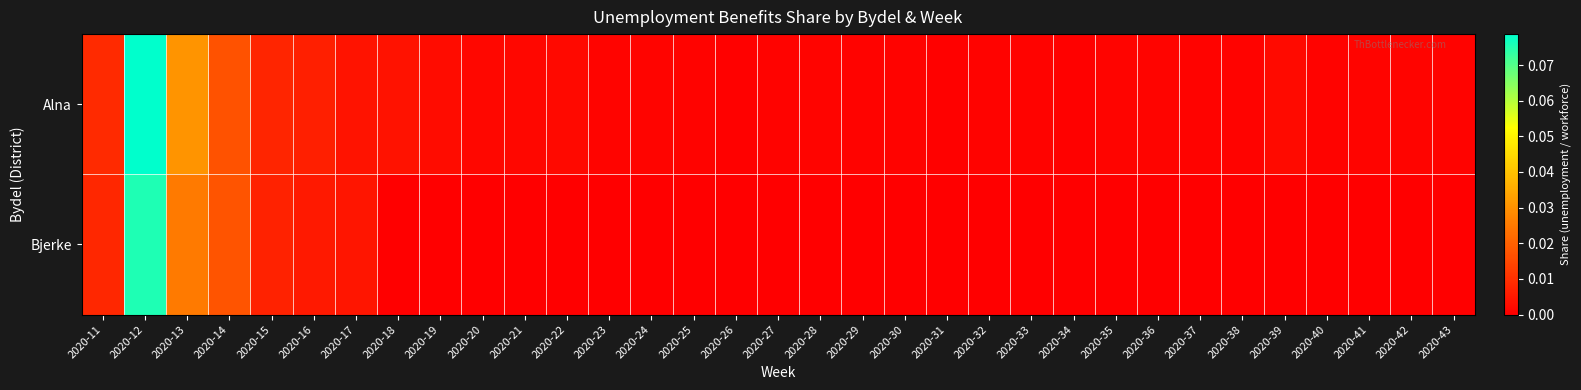

How many distinct data groups are displayed?

2